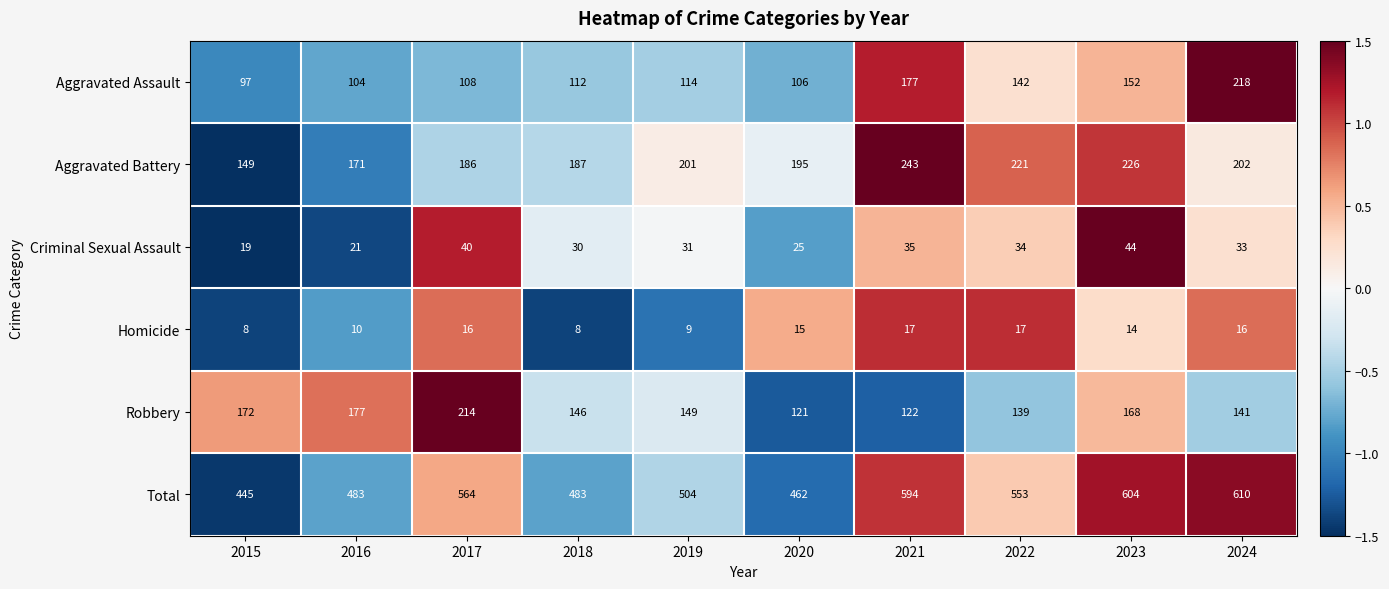

Which series has the largest total across all categories?

Total